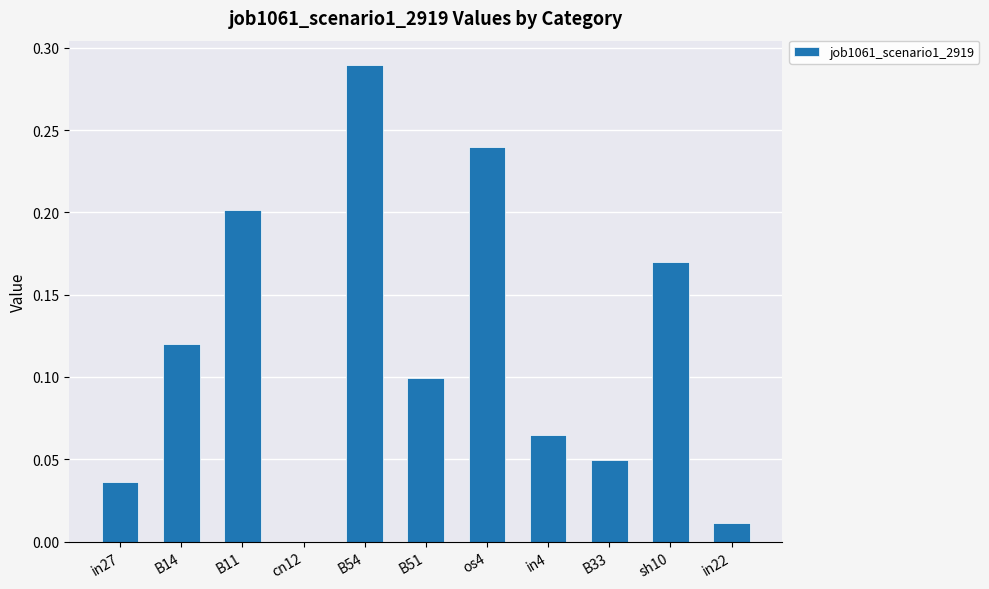

Between B11 and os4, which is larger?

os4